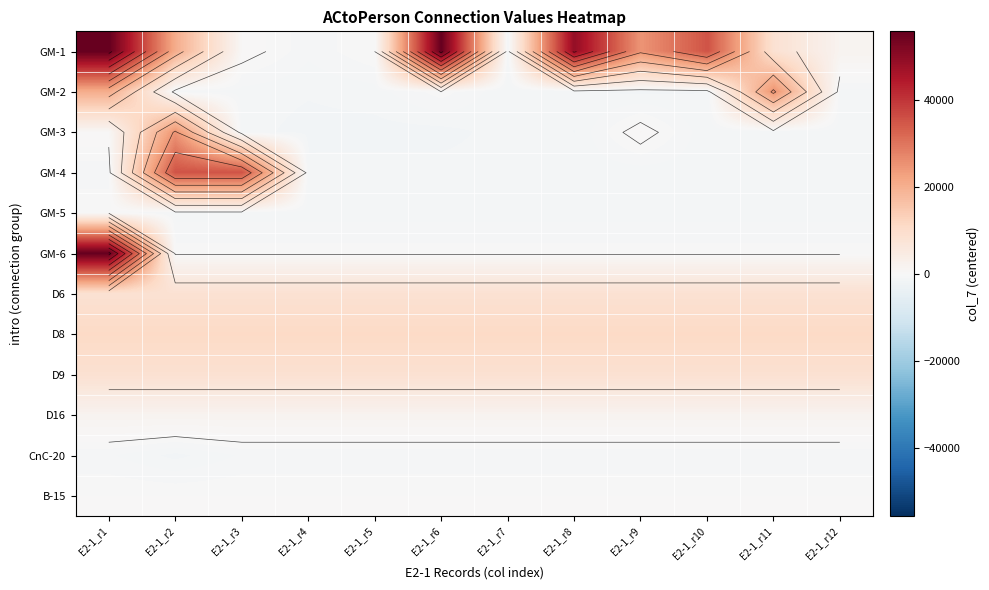

List the series in order of their peak value, highest first.

GM-1, GM-6, GM-4, GM-2, GM-3, D8, D9, D6, D16, B-15, GM-5, CnC-20